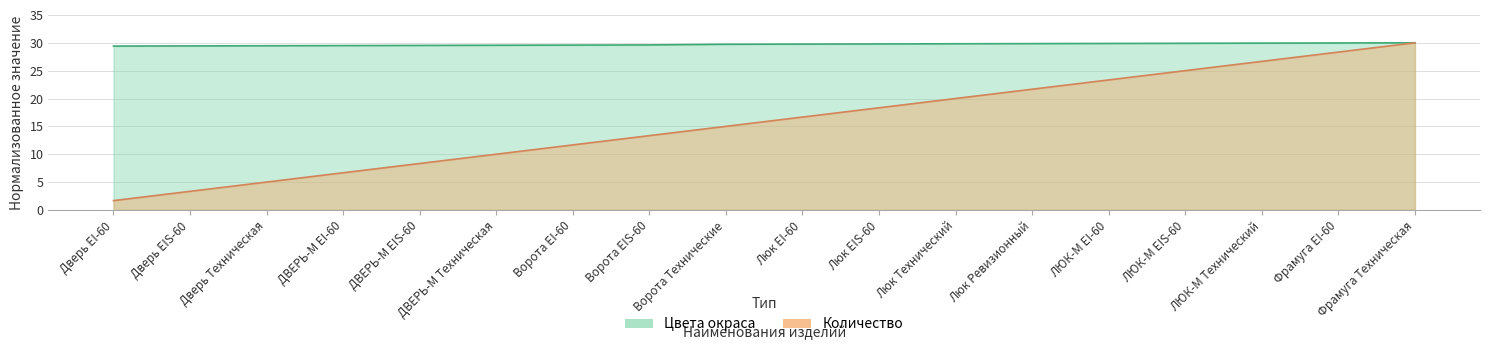

Reading left to right, list all the values displayed in this chart.

Цвета окраса: 29.4	29.4	29.5	29.5	29.5	29.6	29.6	29.6	29.7	29.8	29.8	29.8	29.9	29.9	29.9	29.9	30.0	30.0
Количество: 1.7	3.3	5.0	6.7	8.3	10.0	11.7	13.3	15.0	16.7	18.3	20.0	21.7	23.3	25.0	26.7	28.3	30.0